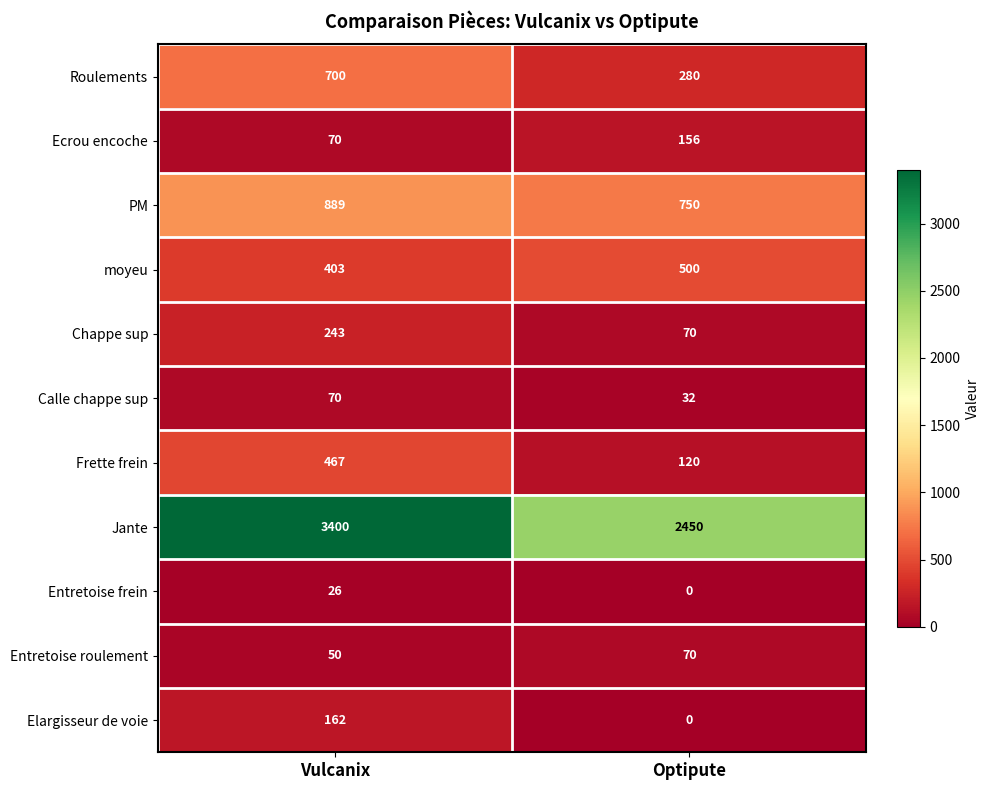

How many values in the PM series are below 889?

1